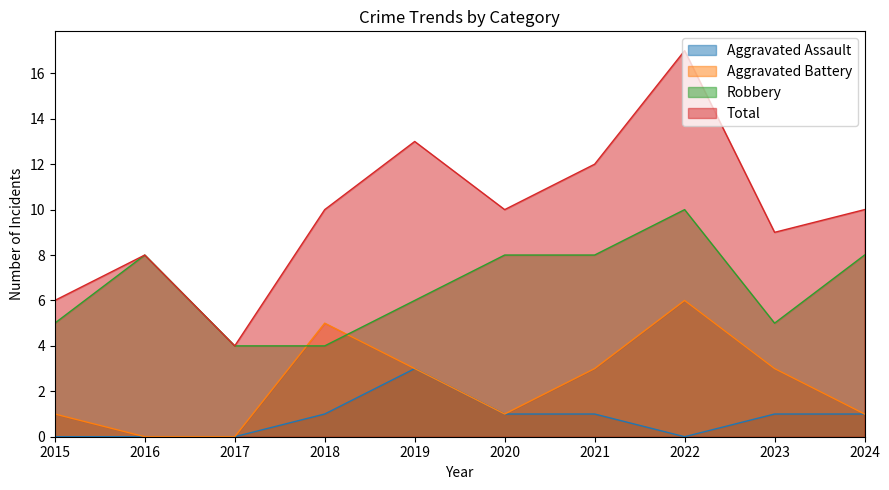

What is the value of the Total point at the 1st from the left?

6